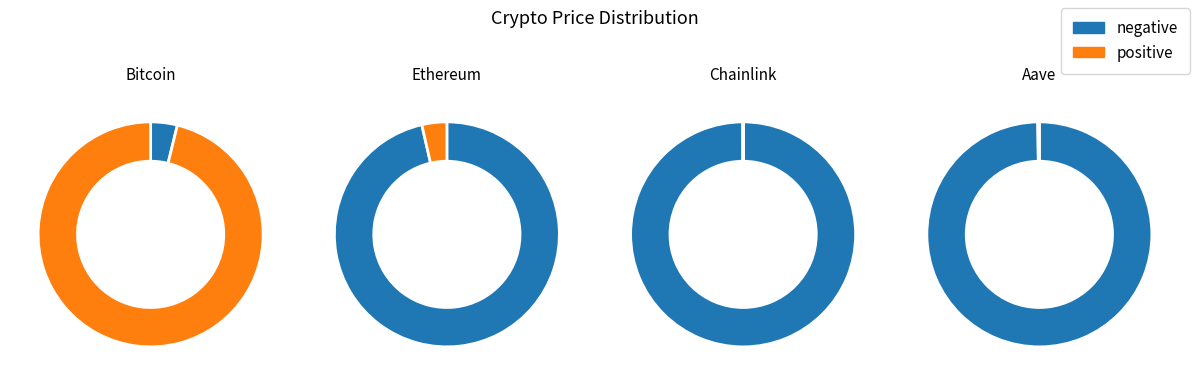

What is the change in value from Bitcoin to Chainlink?

-120266.6